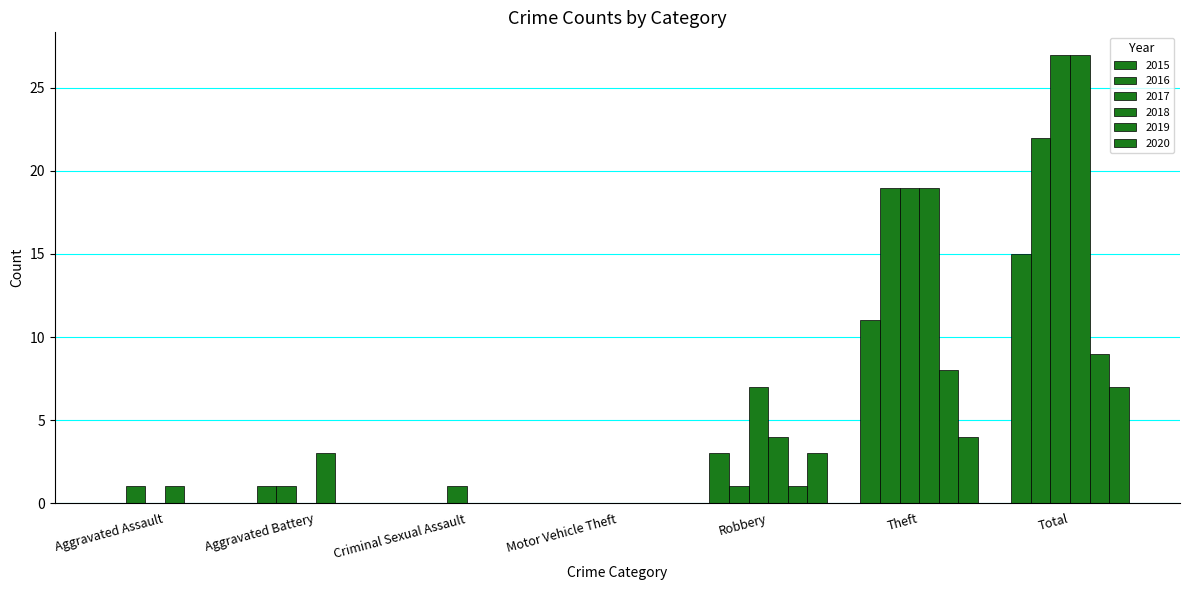

Is the value of 2019 at Aggravated Assault greater than the value of 2015 at Criminal Sexual Assault?

No